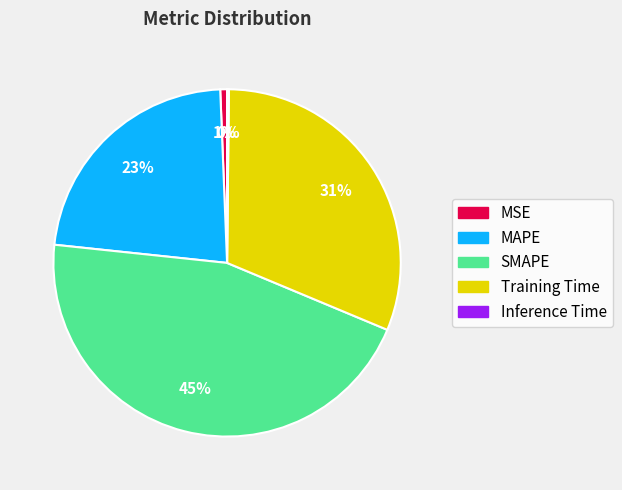

To the nearest percent, what percentage of the pie is SMAPE?

45%